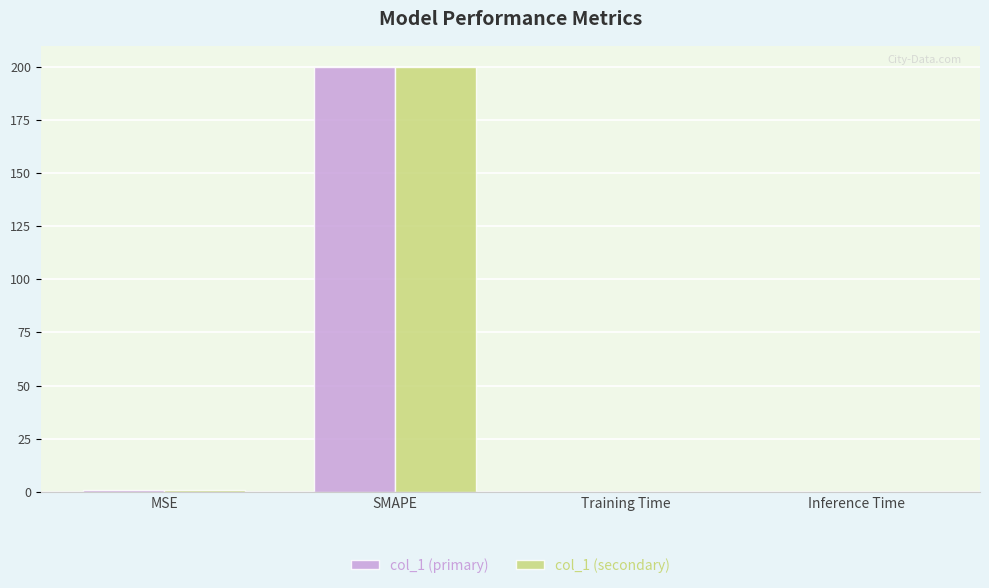

The value of col_1 (primary) at Training Time is 0.0. True or false?

True